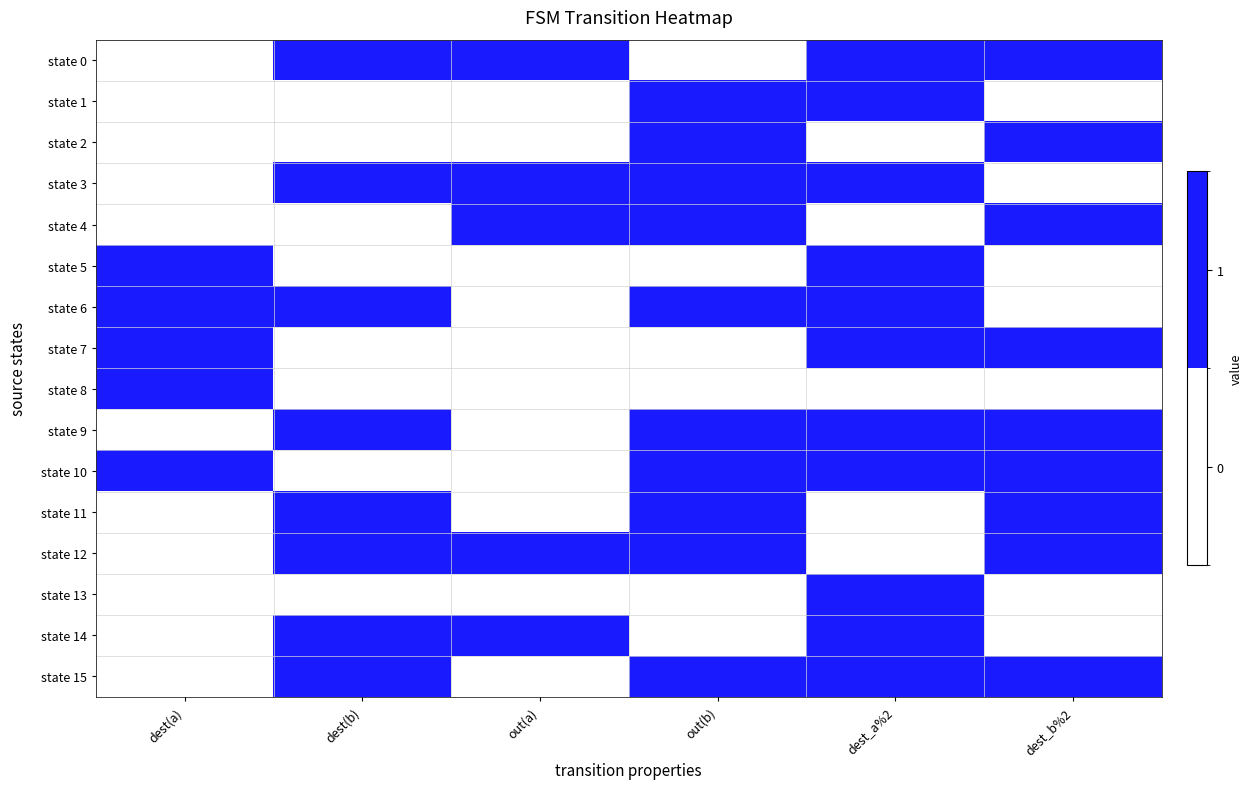

At which category is the sum across all series the highest?

dest_a%2